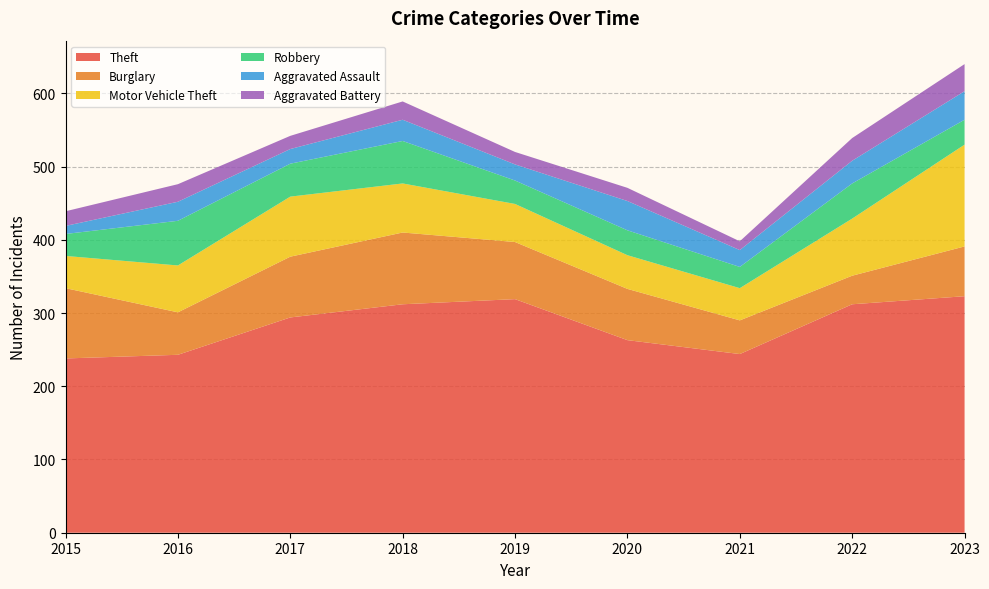

Reading left to right, list all the values displayed in this chart.

Theft: 238	243	294	312	319	263	244	312	323
Burglary: 96	58	83	98	78	70	46	39	68
Motor Vehicle Theft: 44	64	82	67	52	46	44	78	139
Robbery: 30	61	45	58	32	34	29	48	34
Aggravated Assault: 11	26	20	29	22	40	23	31	39
Aggravated Battery: 20	24	18	25	17	18	12	31	37